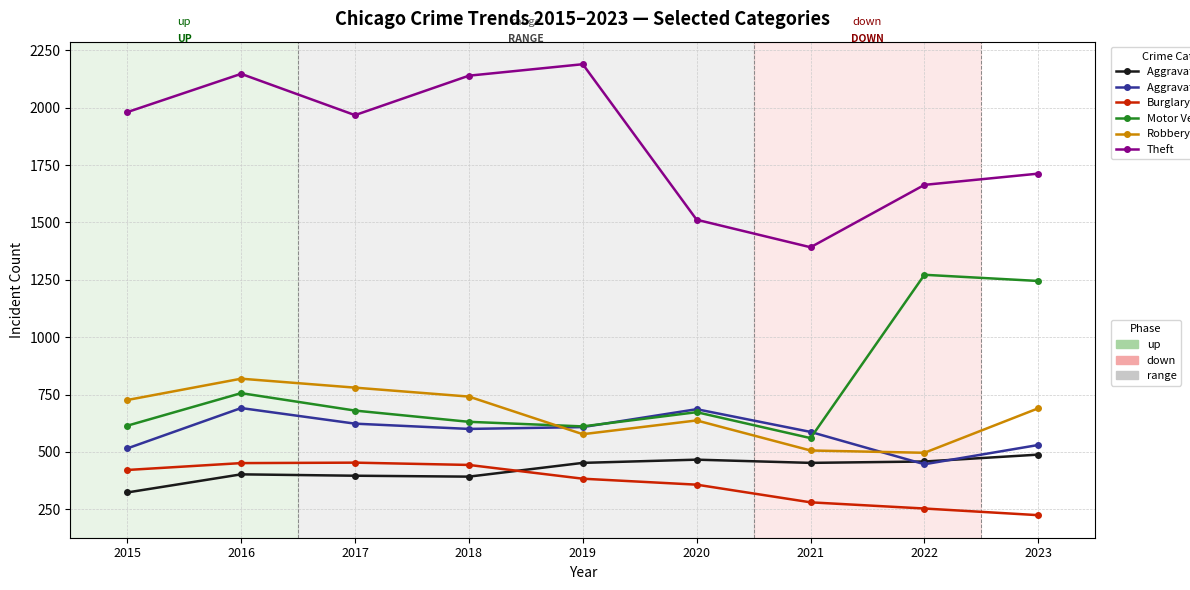

What is the difference between the highest and lowest values at 2015?

1658